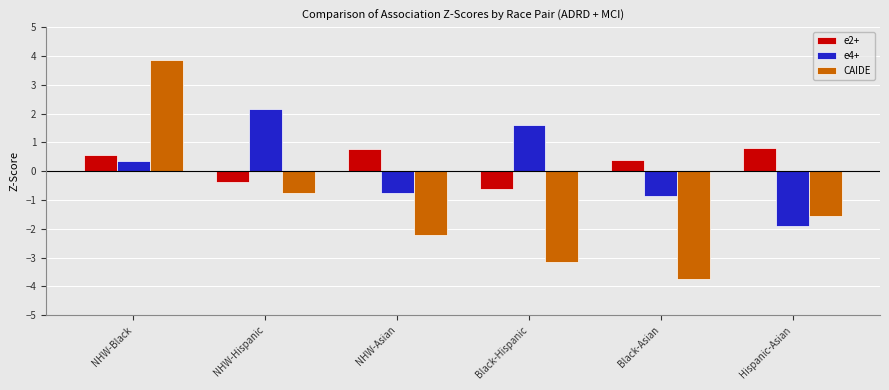

What is the difference between the maximum and minimum values in the e2+ series?

1.4